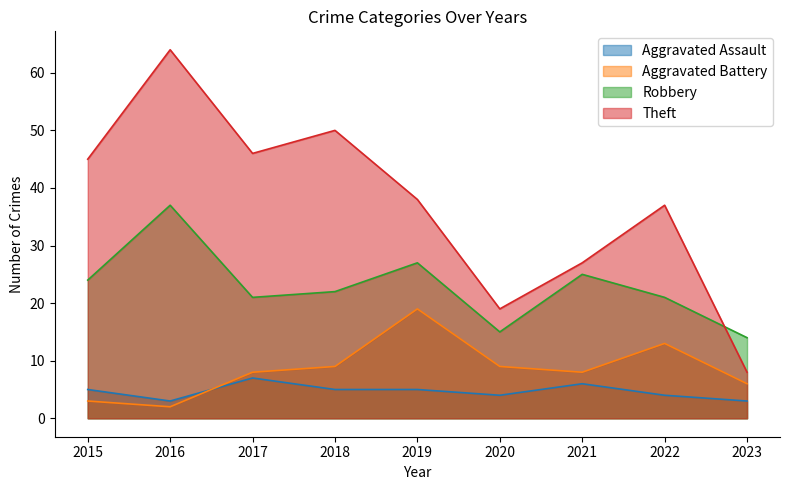

The Aggravated Assault series shows 3 at 2016. True or false?

True